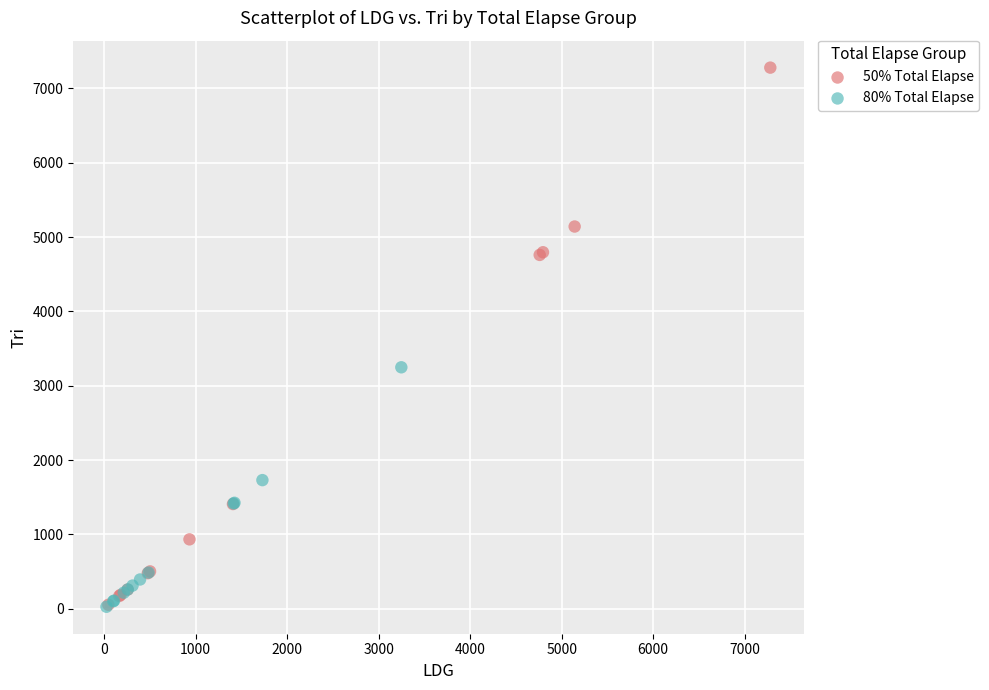

Which series has the widest spread of Y values?

50% Total Elapse